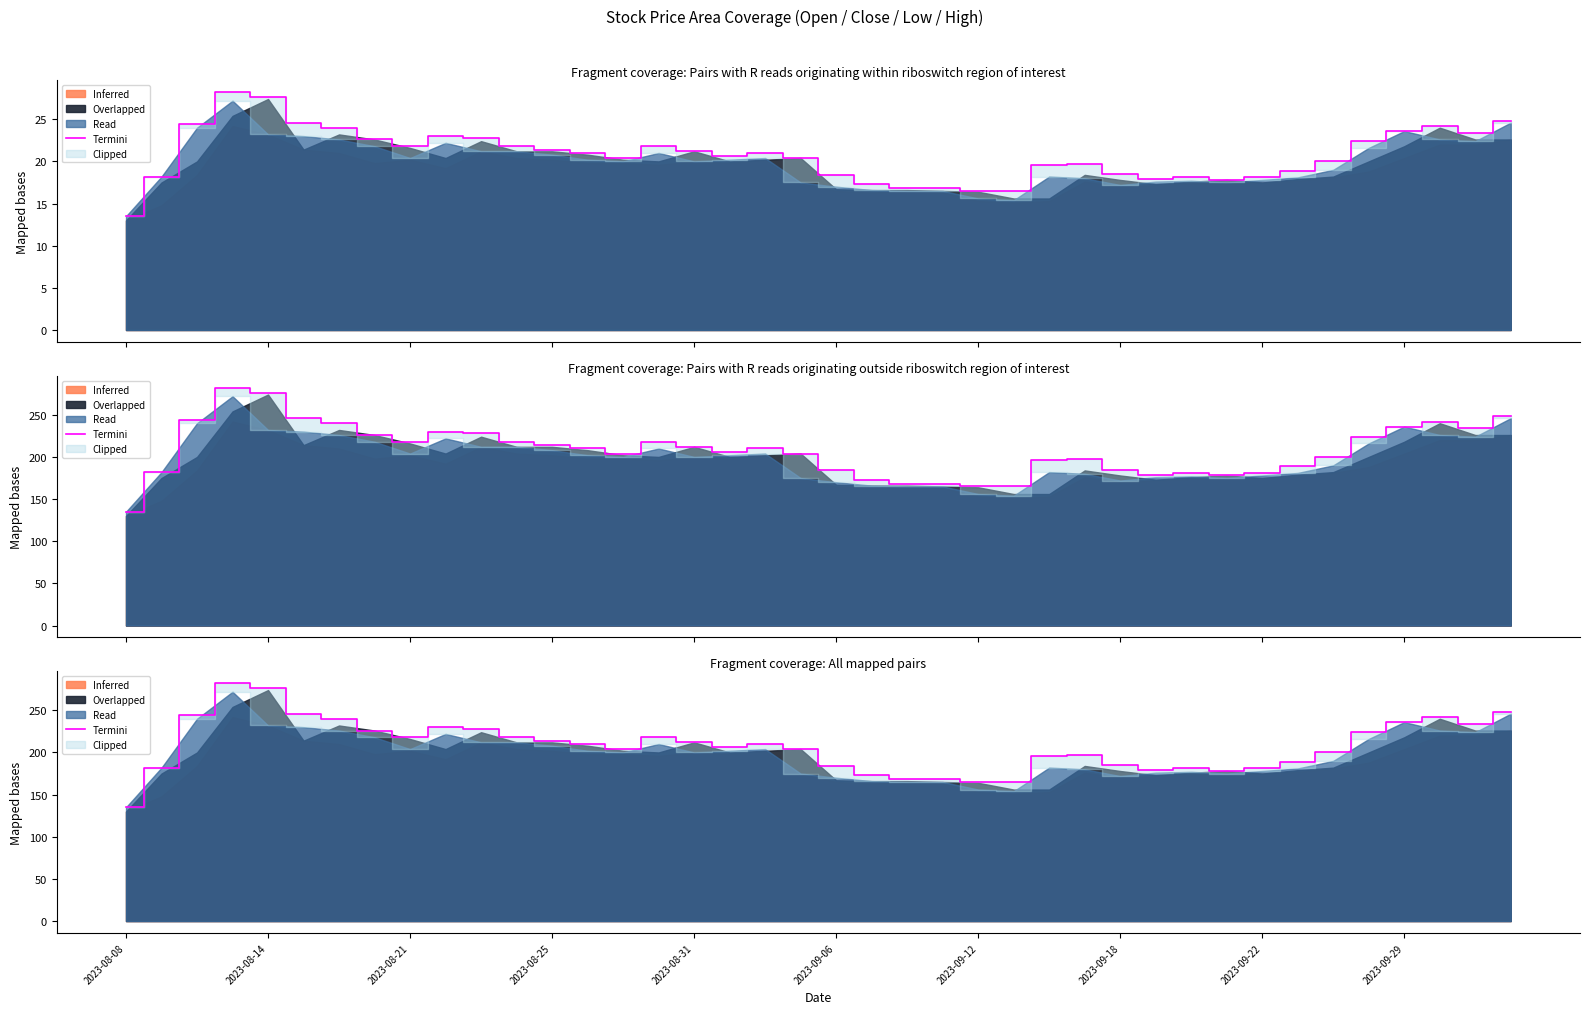

What is the change in value from 2023-08-08 to 31?

+43